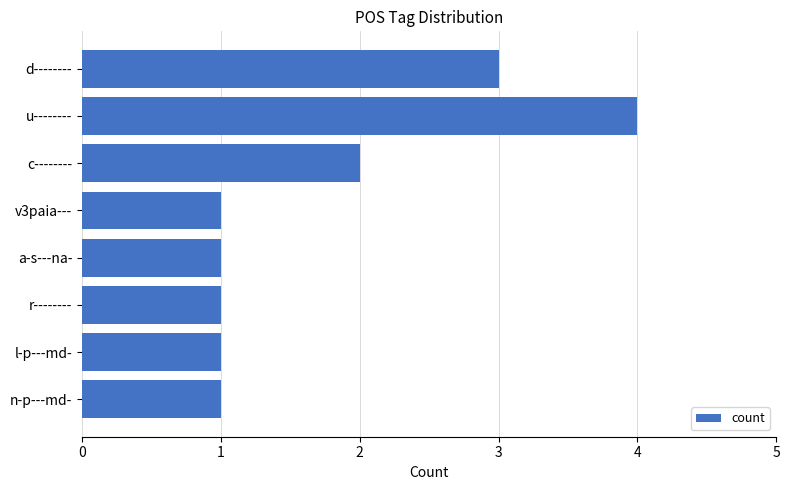

Which has a higher value, d-------- or r--------?

d--------